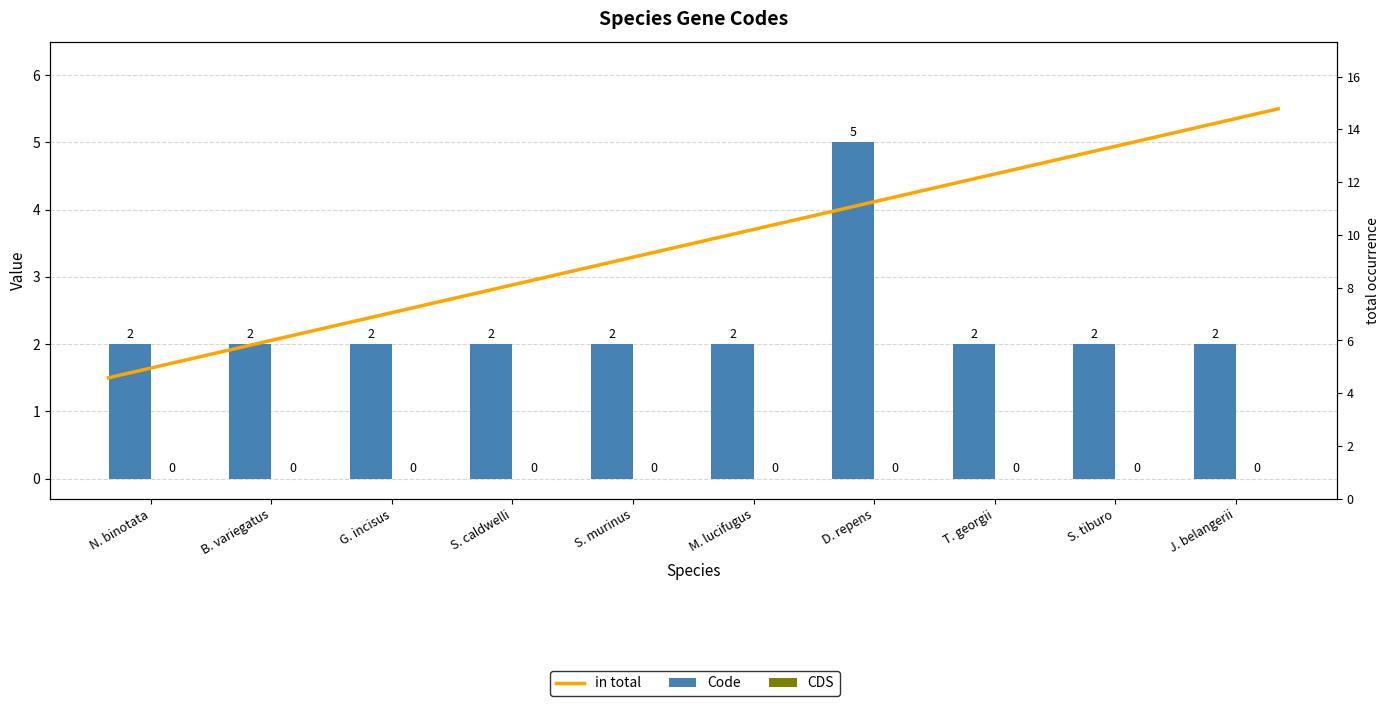

Which category has the highest value across all series?

D. repens